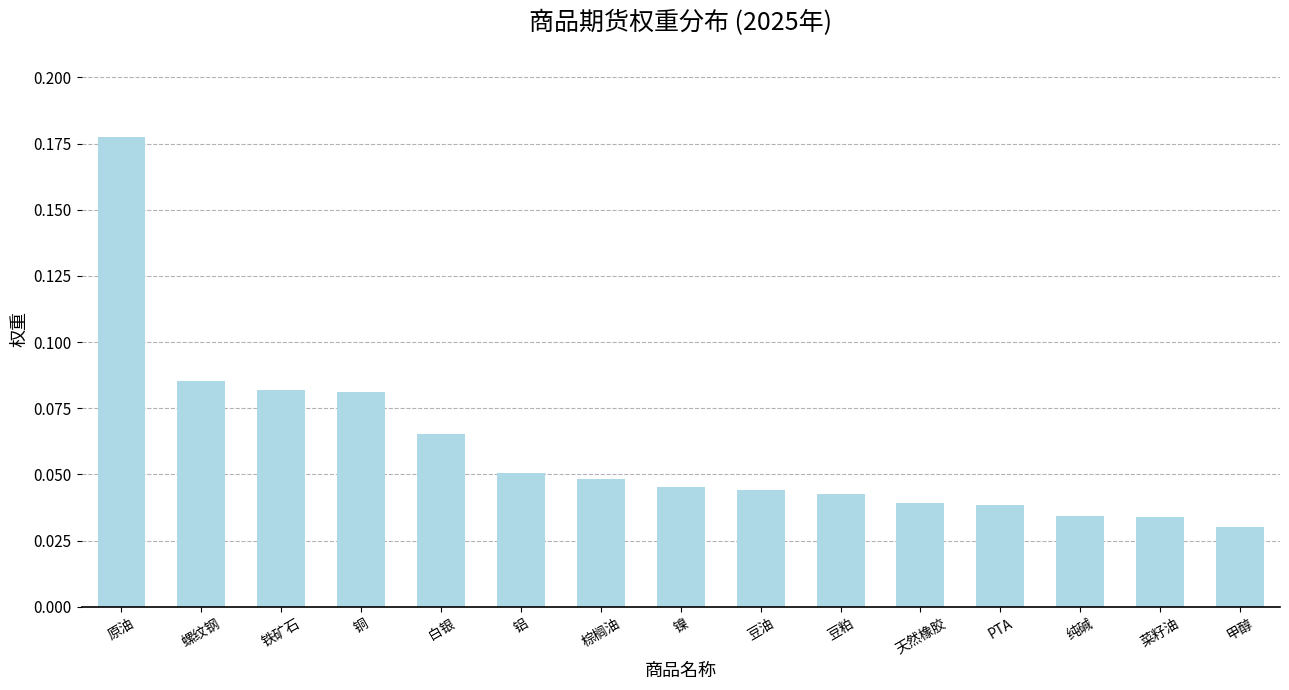

What is the label of the 13th bar from the left?

纯碱